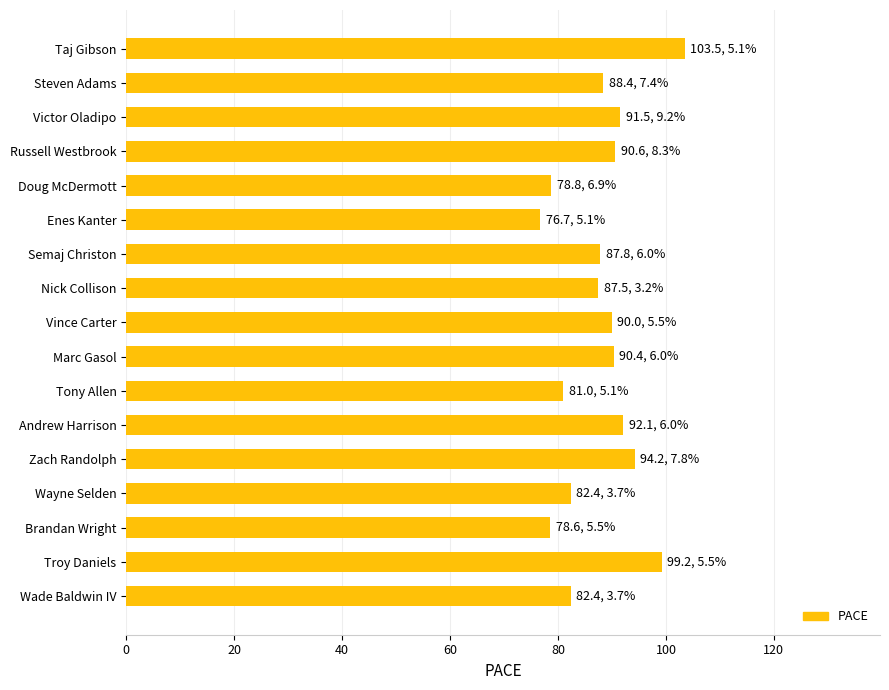

The value at Steven Adams is 88.4. True or false?

True